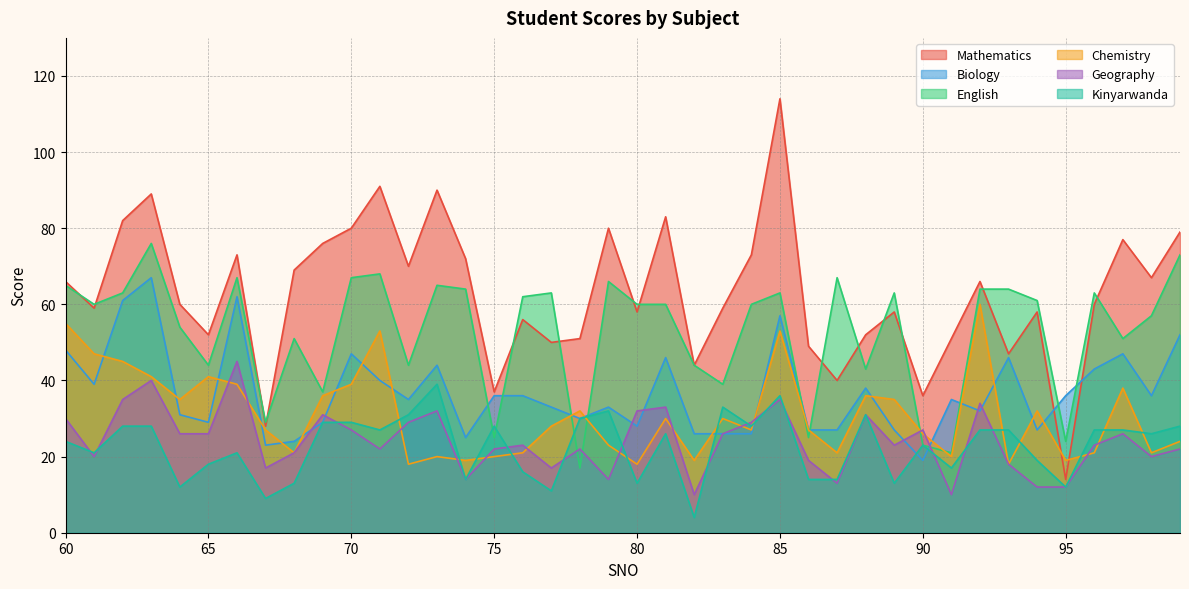

At 87, list the series in order from smallest to largest.

Geography, Kinyarwanda, Chemistry, Biology, Mathematics, English